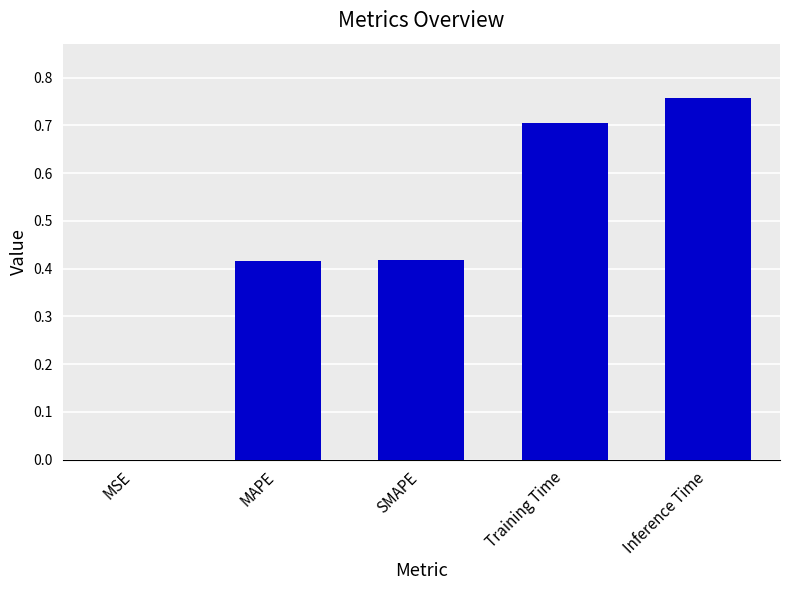

Between Training Time and MAPE, which is larger?

Training Time